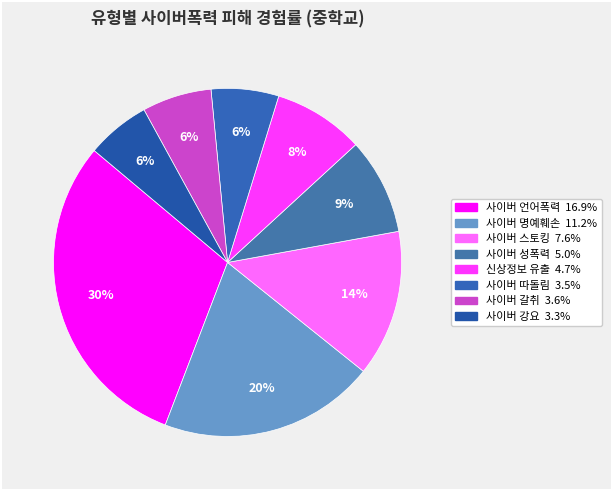

True or false: 사이버 스토킹 accounts for 14% of the total.

True